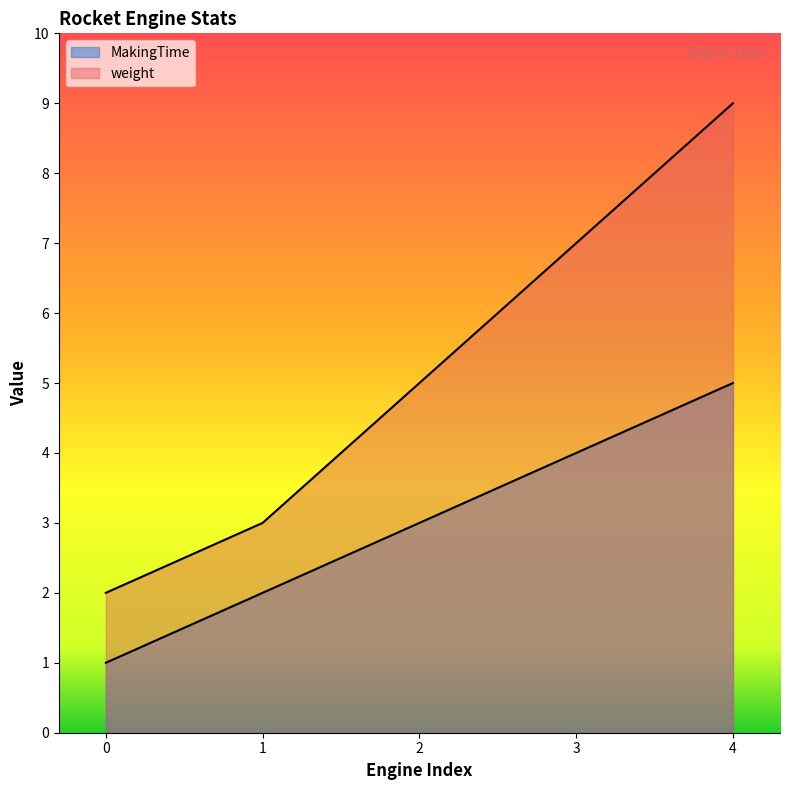

Does the chart display data point markers on the line(s)?

No